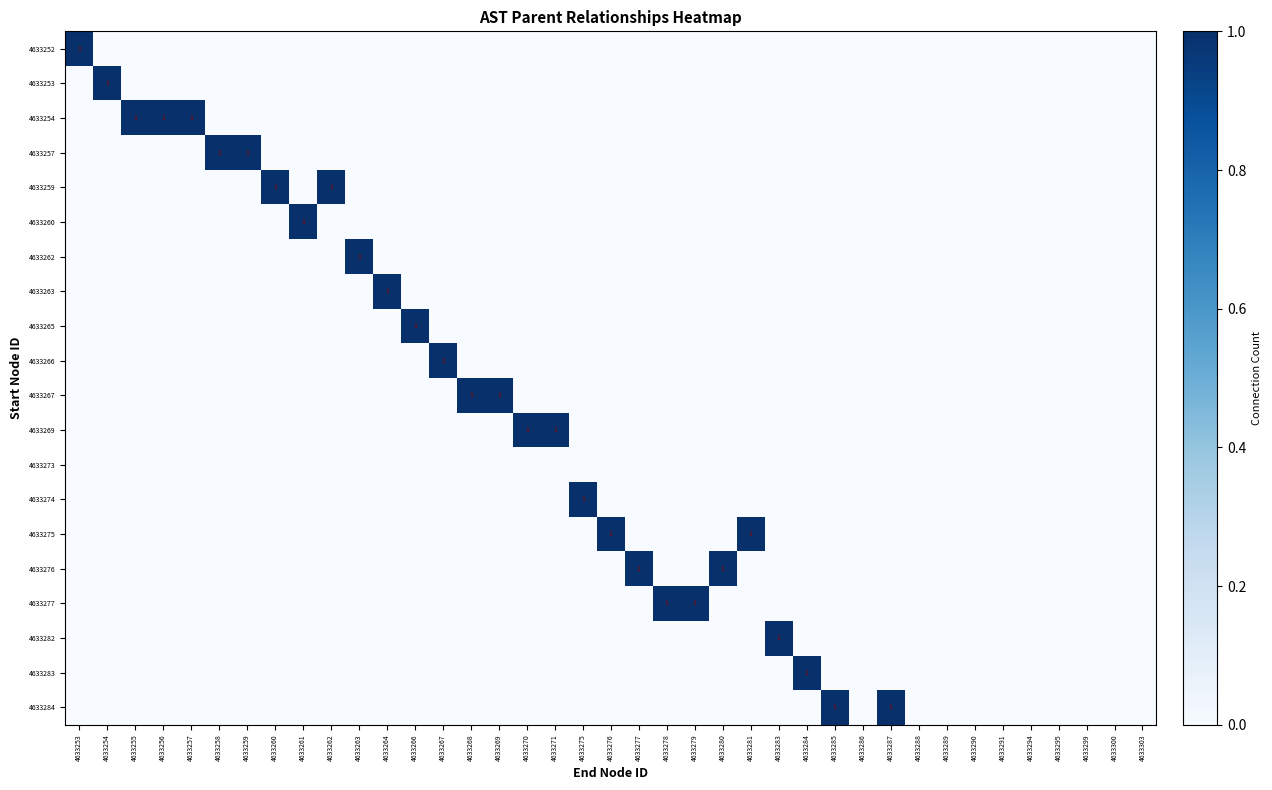

What is the difference between the maximum and minimum values in the 4633265 series?

1